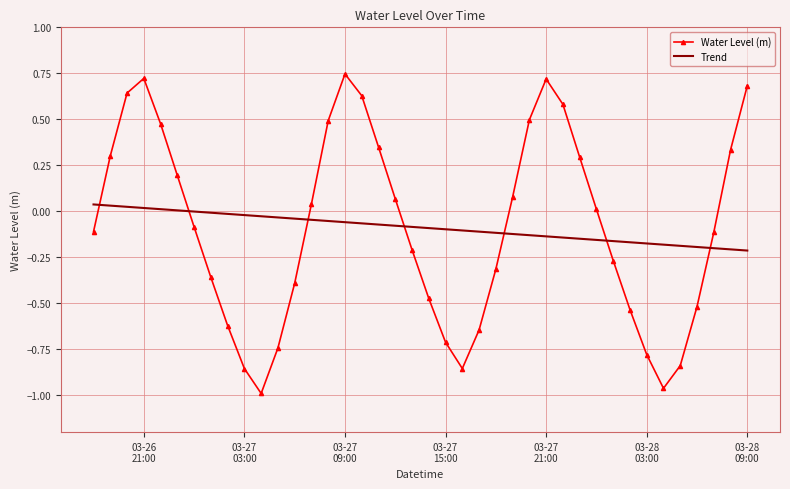

Which series has the widest spread of values?

Water Level (m)